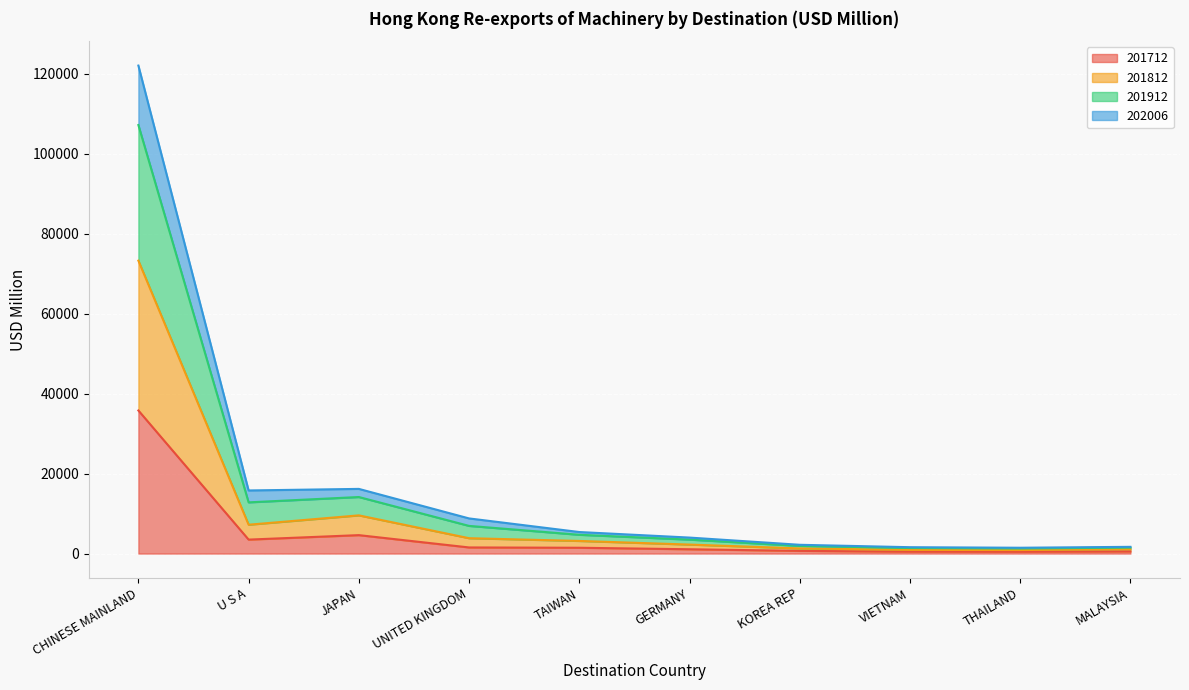

Does the chart display data point markers on the line(s)?

No